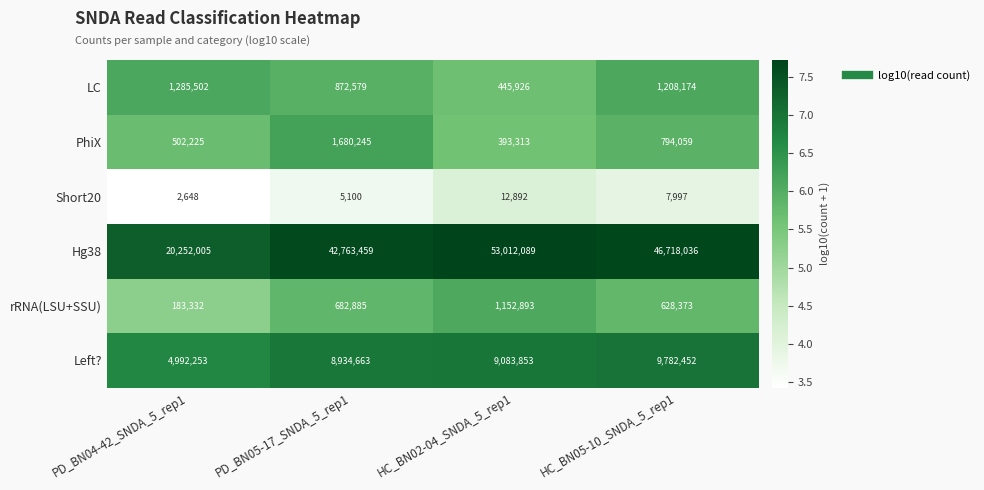

Reading right to left, extract all data points from this chart.

LC: 1208174	445926	872579	1285502
PhiX: 794059	393313	1680245	502225
Short20: 7997	12892	5100	2648
Hg38: 46718036	53012089	42763459	20252005
rRNA(LSU+SSU): 628373	1152893	682885	183332
Left?: 9782452	9083853	8934663	4992253